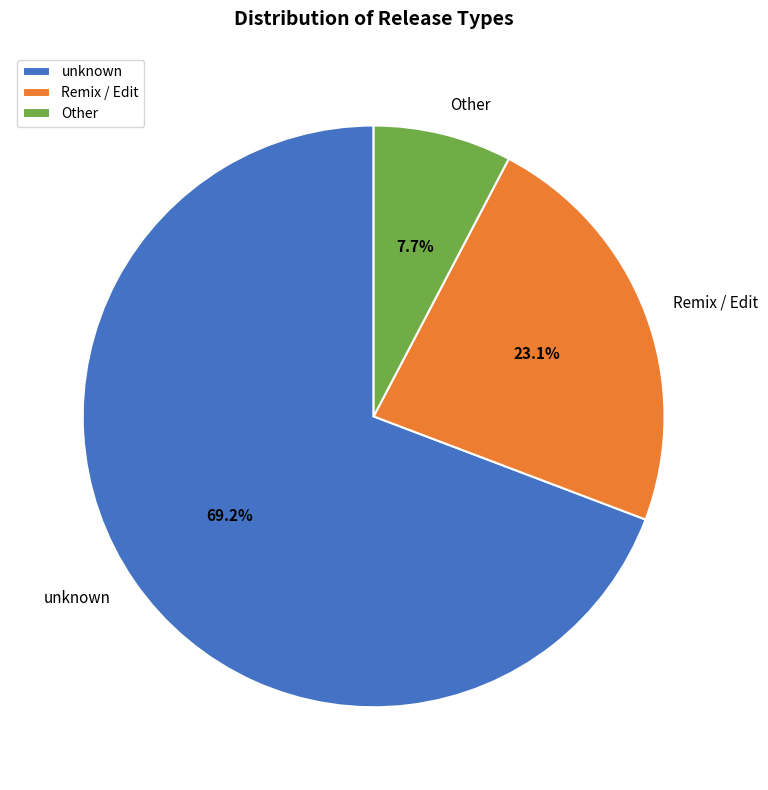

Which category has the smallest portion of the pie?

Other